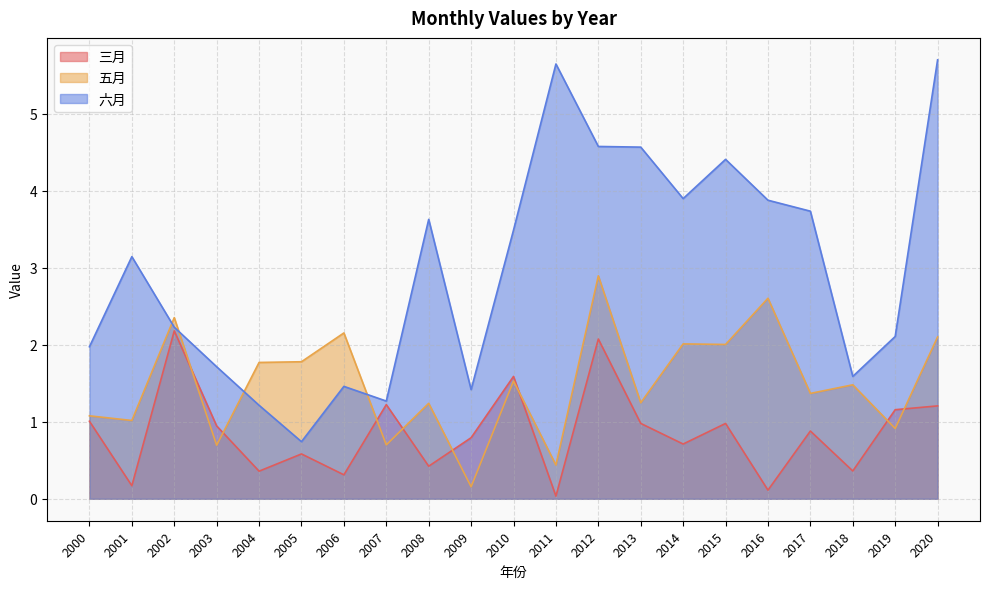

Which series has the widest spread of values?

六月